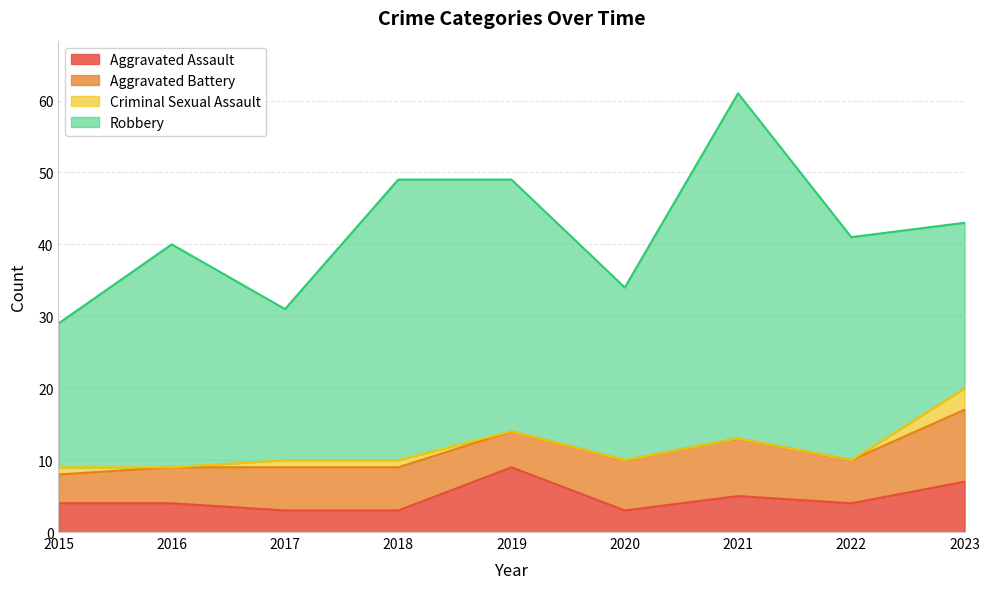

True or false: Criminal Sexual Assault has a value of -1 at 2020.

False